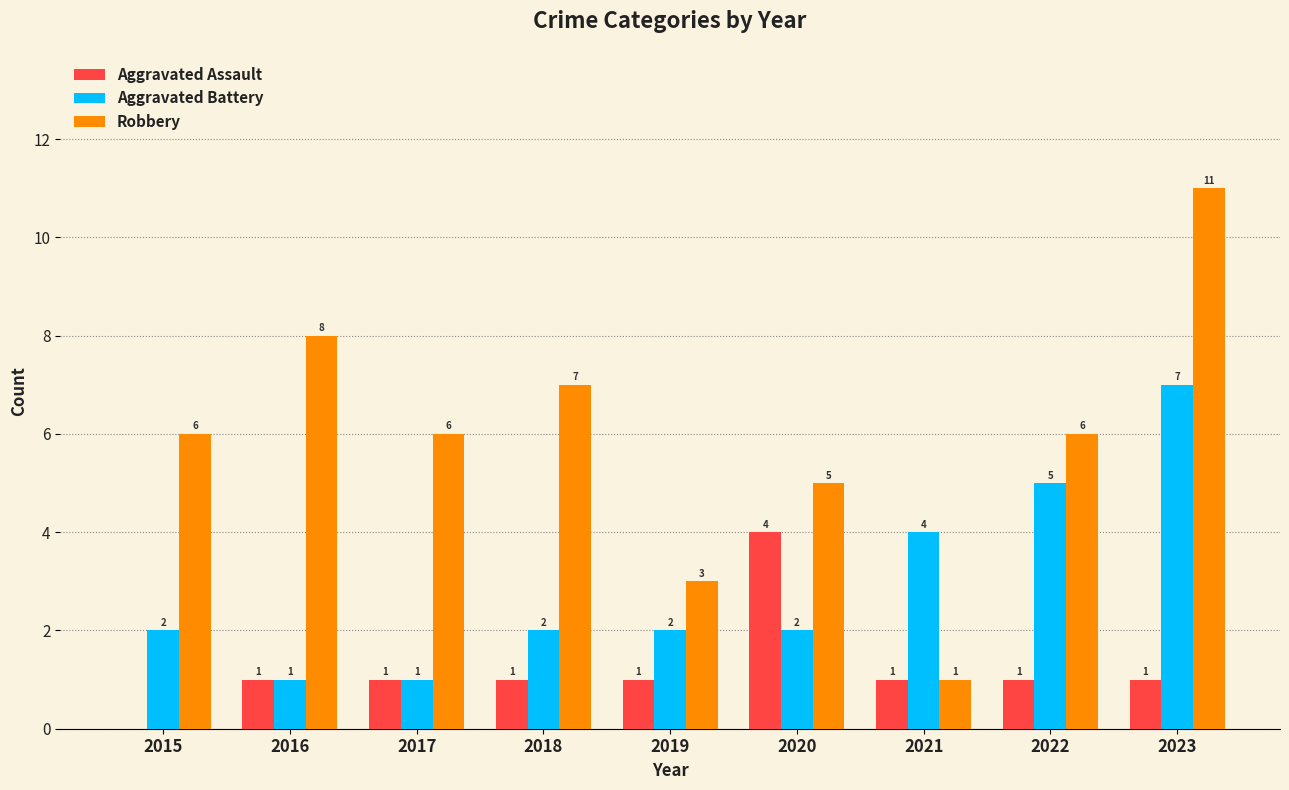

Which series changed the most between 2015 and 2021?

Robbery